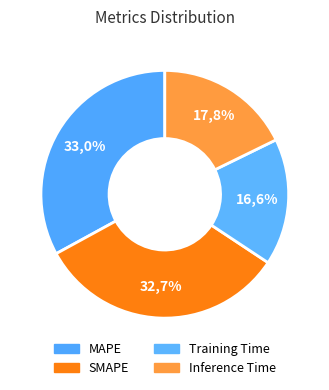

What percentage is the Inference Time slice, to the nearest percent?

18%